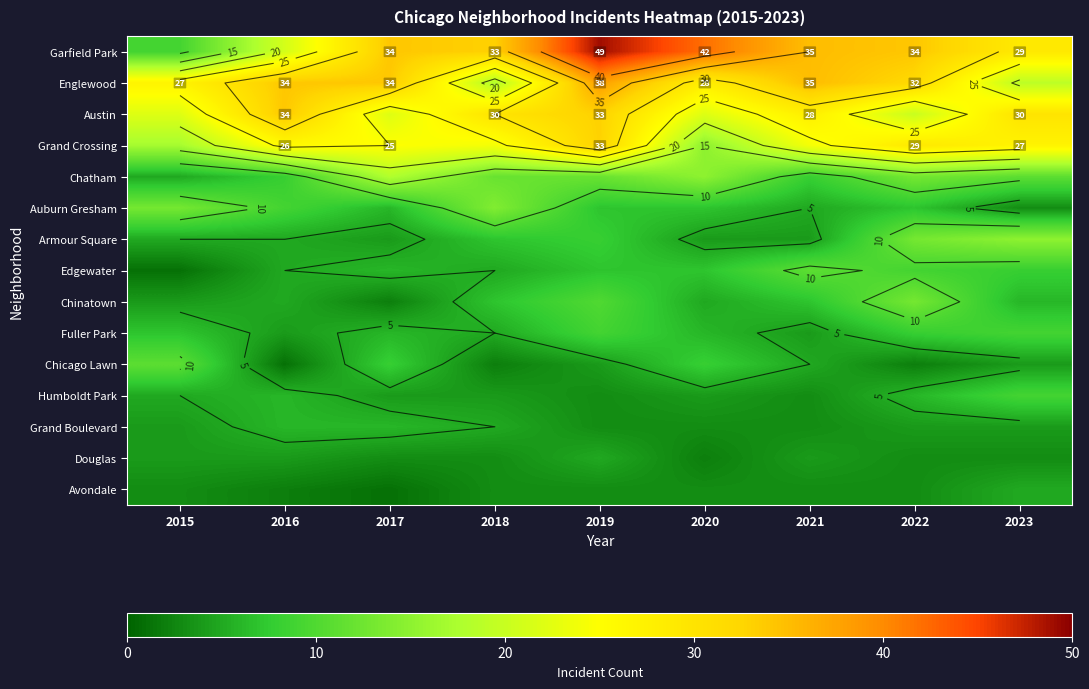

The Austin series shows 30 at 2018. True or false?

True